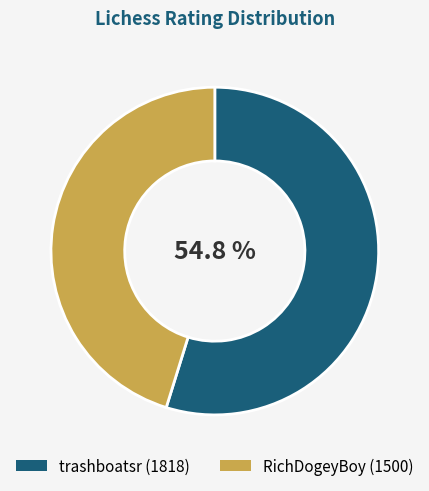

Is the sum of RichDogeyBoy and trashboatsr greater than half?

Yes